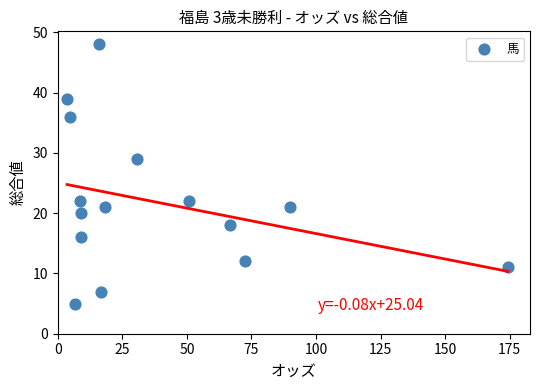

What Y value in the scatter plot is closest to 26?

29